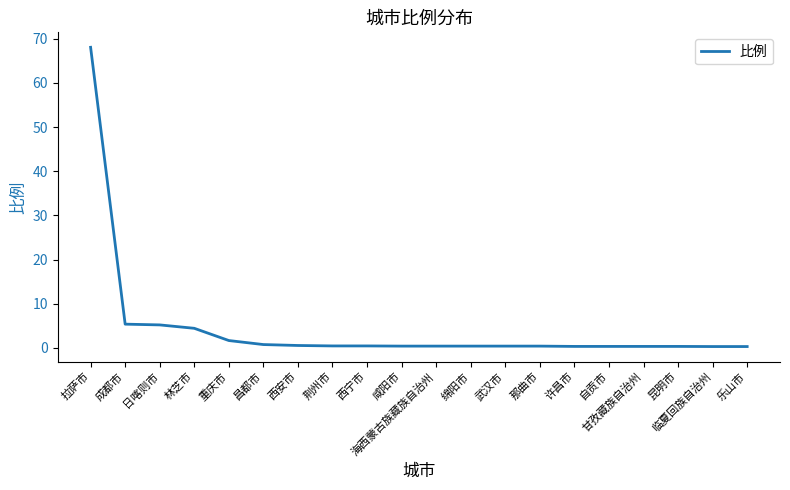

What is the greatest value displayed?

68.1